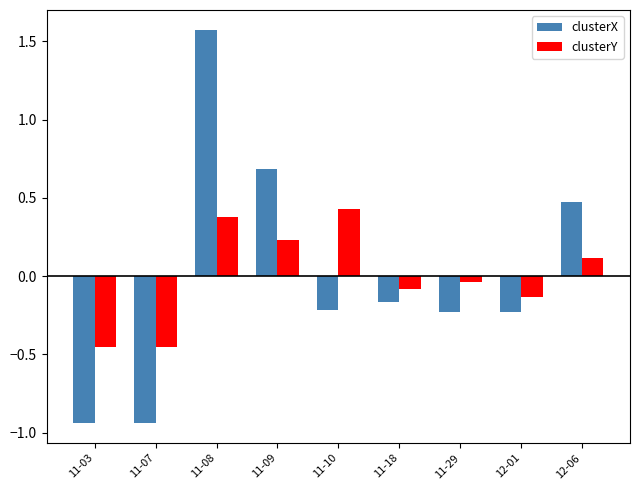

How many data points in clusterX are less than 0?

6